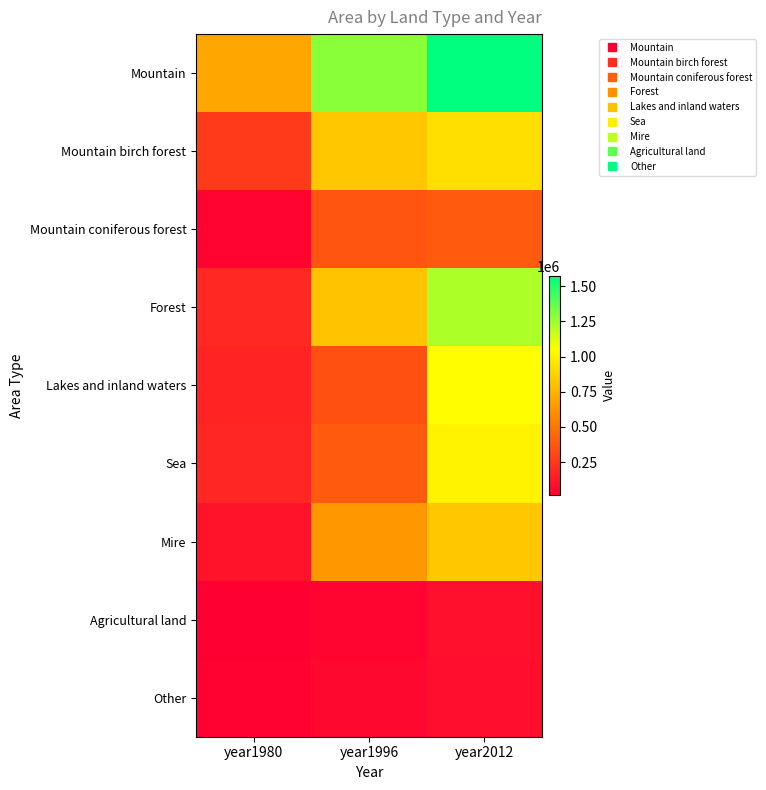

At year1980, list the series in order from smallest to largest.

Agricultural land, Other, Mountain coniferous forest, Mire, Lakes and inland waters, Sea, Forest, Mountain birch forest, Mountain